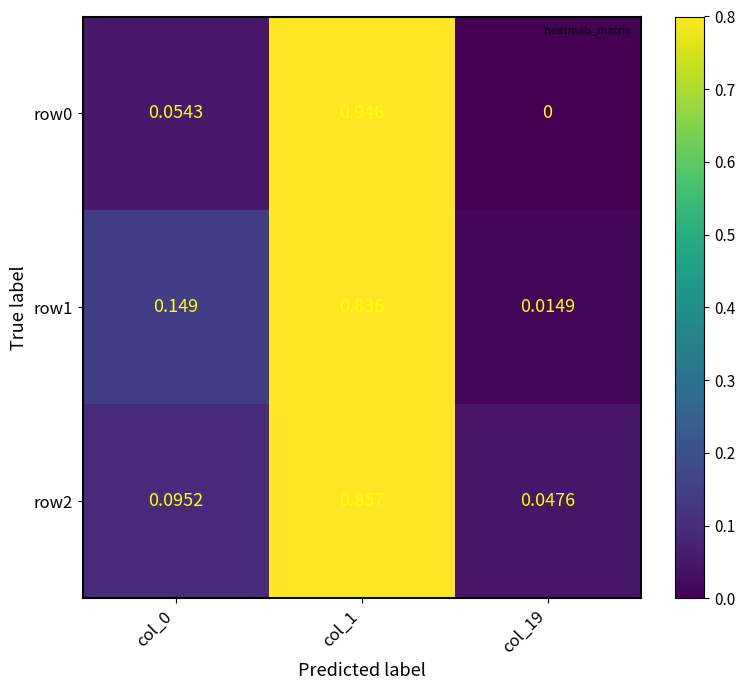

Is the value of row0 at col_1 greater than the value of row2 at col_0?

Yes